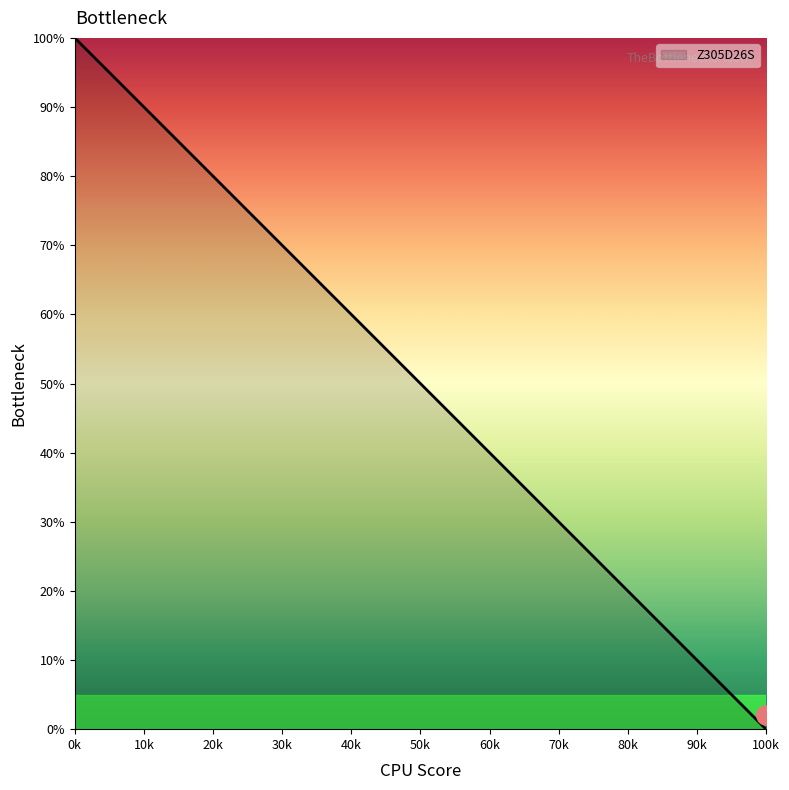

What is the greatest value displayed?

100.0